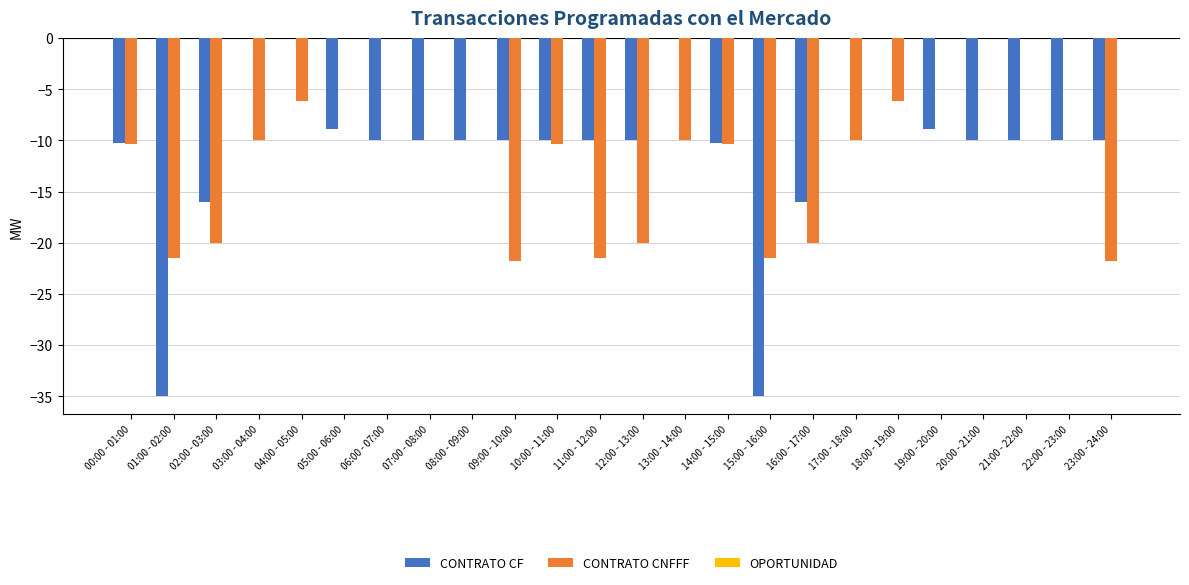

True or false: CONTRATO CF has a value of -7.1 at  15:00 - 16:00.

False